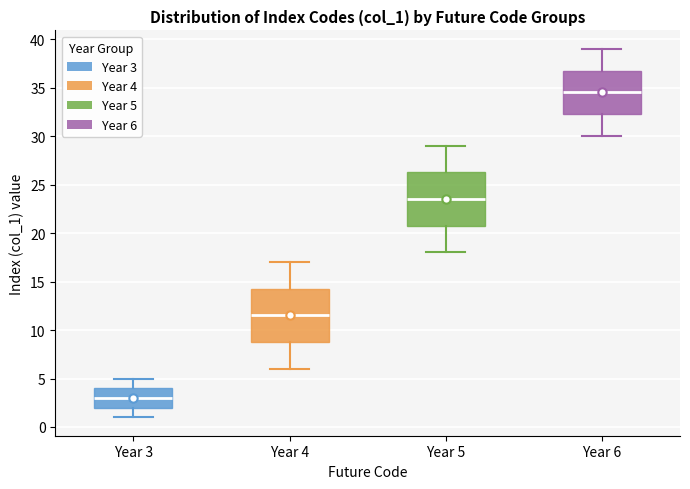

Which box has the highest median line?

Year 6